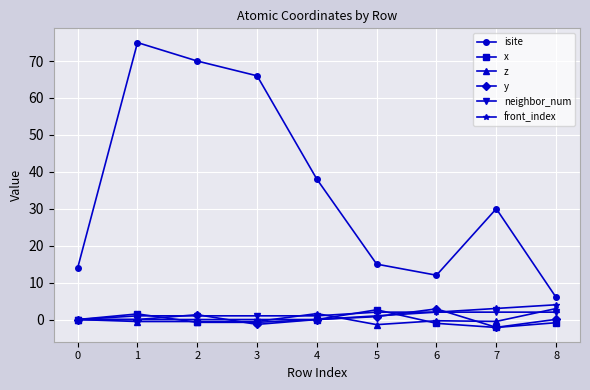

Which series changed the most between 0 and 1?

isite